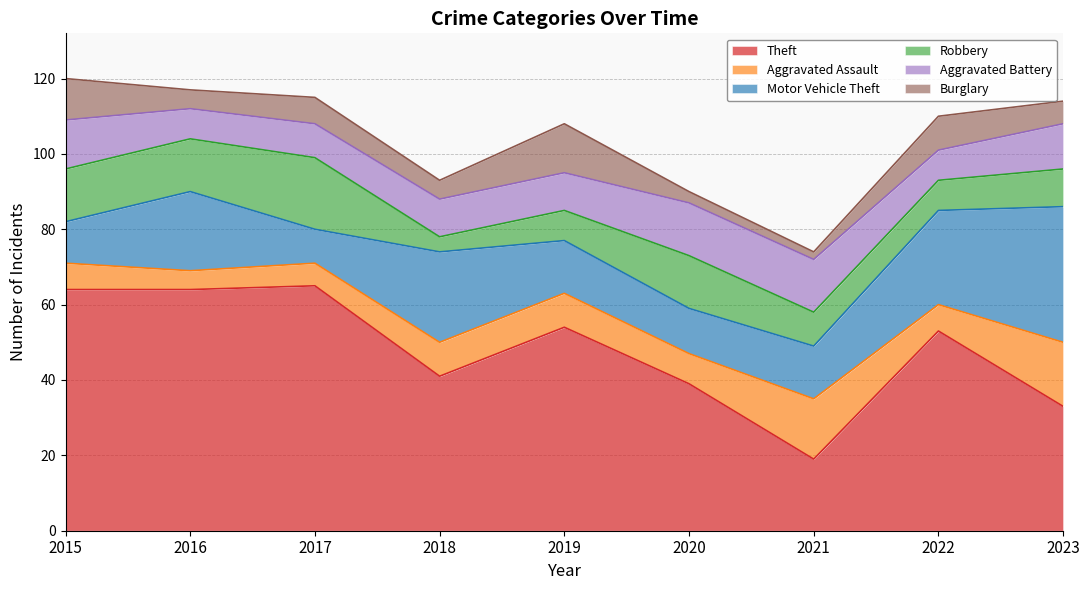

Is the value of Aggravated Battery at 2023 greater than the value of Theft at 2020?

No